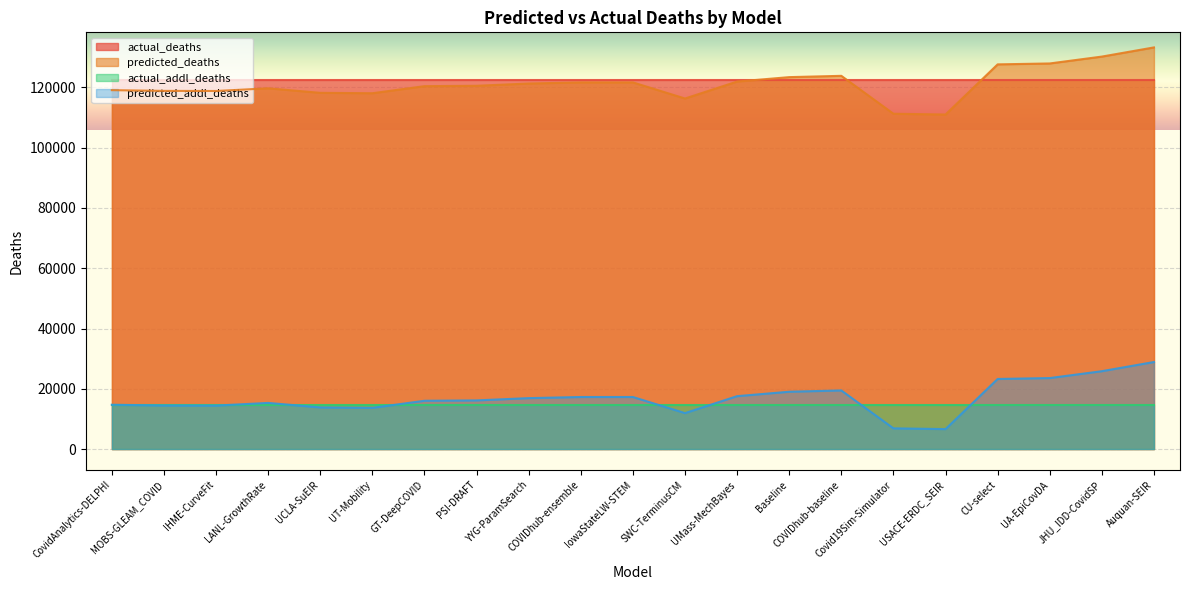

What position from the right is CU-select?

4